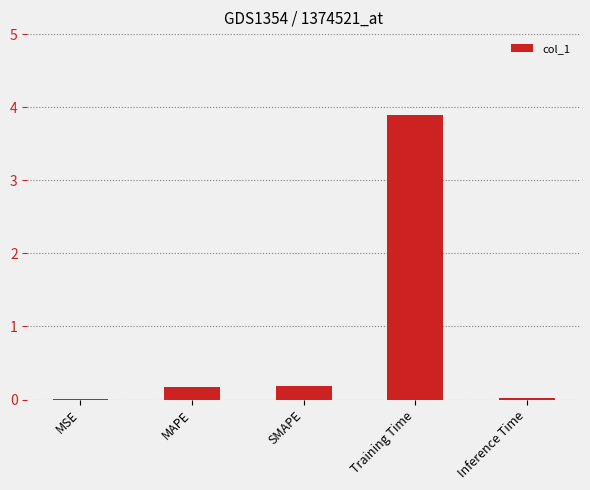

What is the change in value from MSE to SMAPE?

+0.2